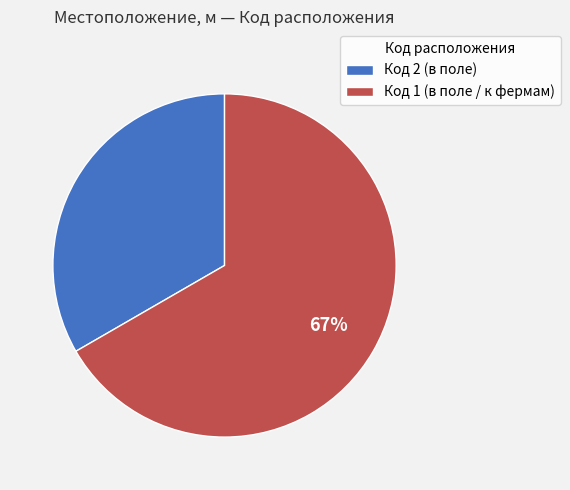

True or false: Код 2 (в поле) accounts for 20% of the total.

False